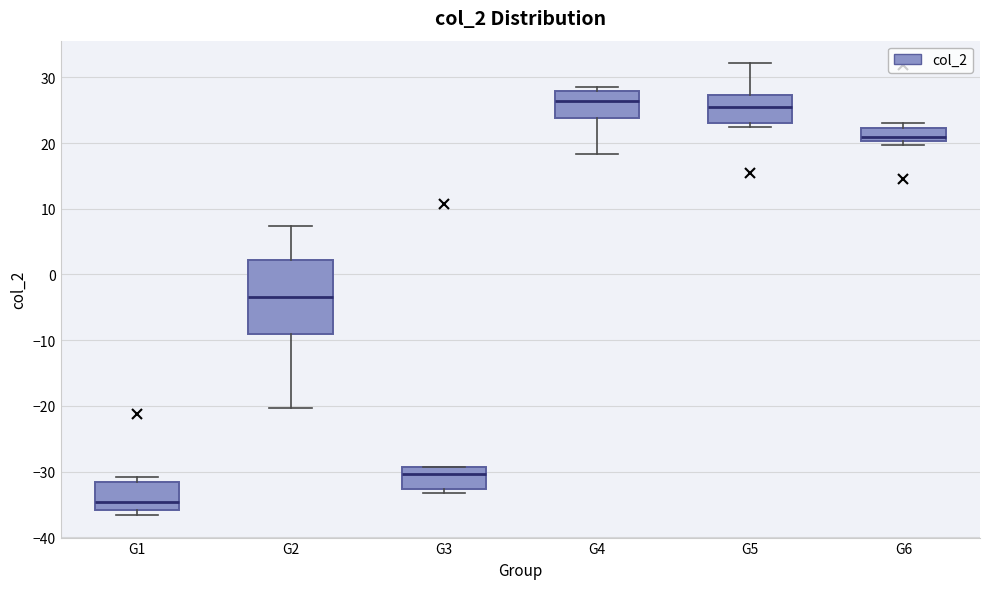

Reading left to right, transcribe this box plot: for each box, give where its median line is, the range the box spans, and where its two whiskers end, as read against the y-axis. The values are not printed on the chart, so give them approximately, as read against the axis.

G1: median -35, box -36 to -32, whiskers -37 to -31
G2: median -3, box -9 to 2, whiskers -20 to 7
G3: median -30, box -33 to -29, whiskers -33 (just below the box's lower edge) to -29
G4: median 26, box 24 to 28, whiskers 18 to 29
G5: median 26, box 23 to 27, whiskers 22 to 32
G6: median 21, box 20 to 22, whiskers 20 (just below the box's lower edge) to 23